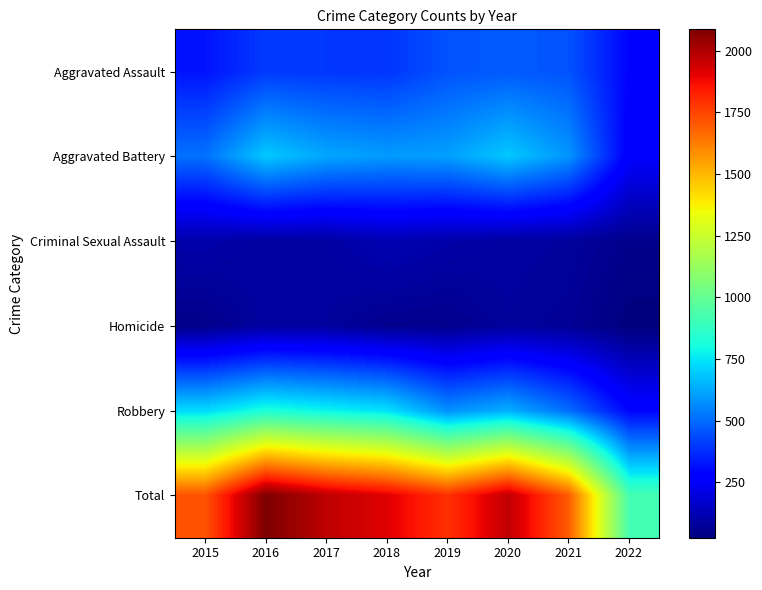

What is the total value across all series at 2016?

4172